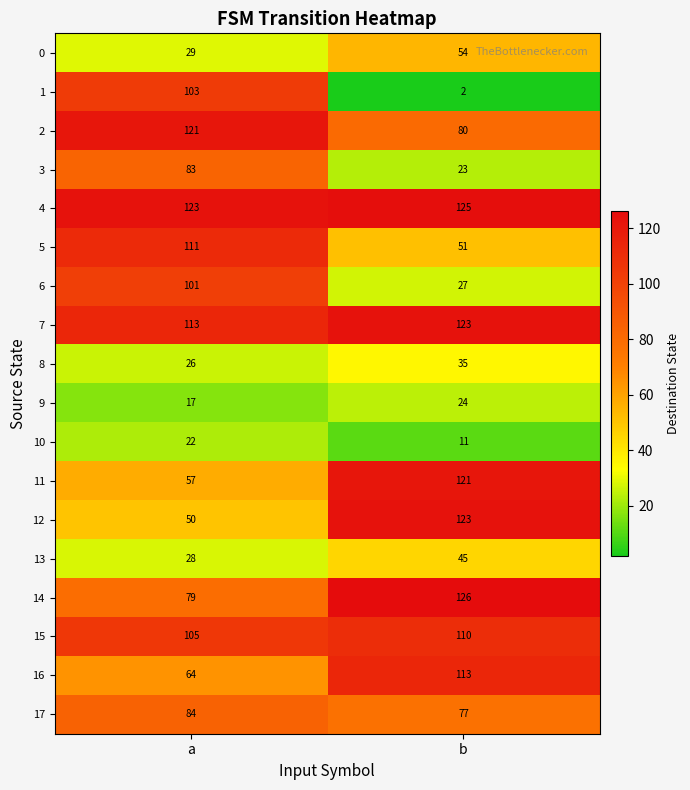

Rank the series at a from highest to lowest value.

4, 2, 7, 5, 15, 1, 6, 17, 3, 14, 16, 11, 12, 0, 13, 8, 10, 9